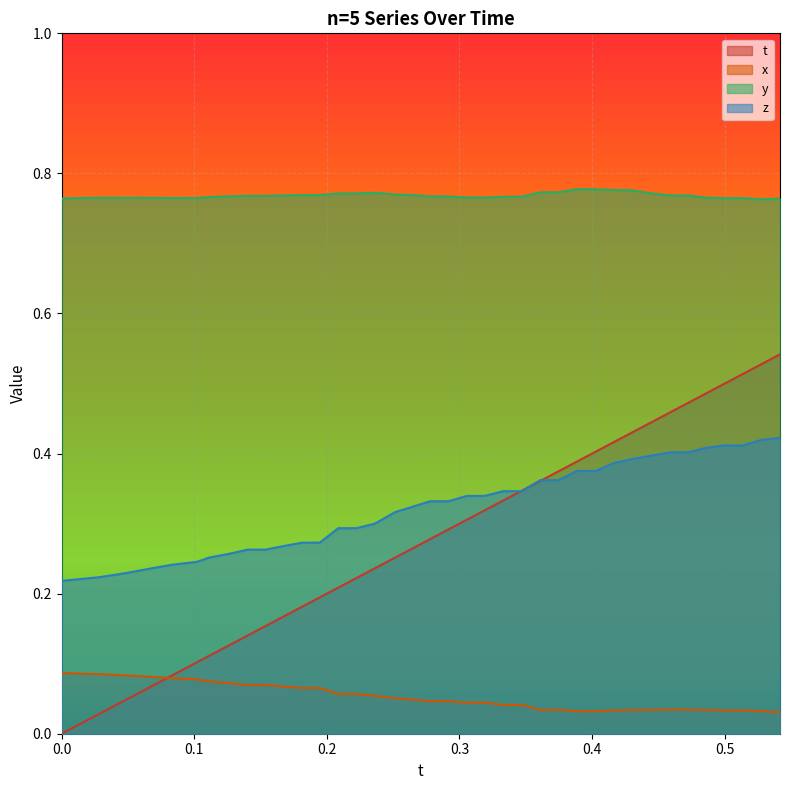

Which series has the largest total across all categories?

y